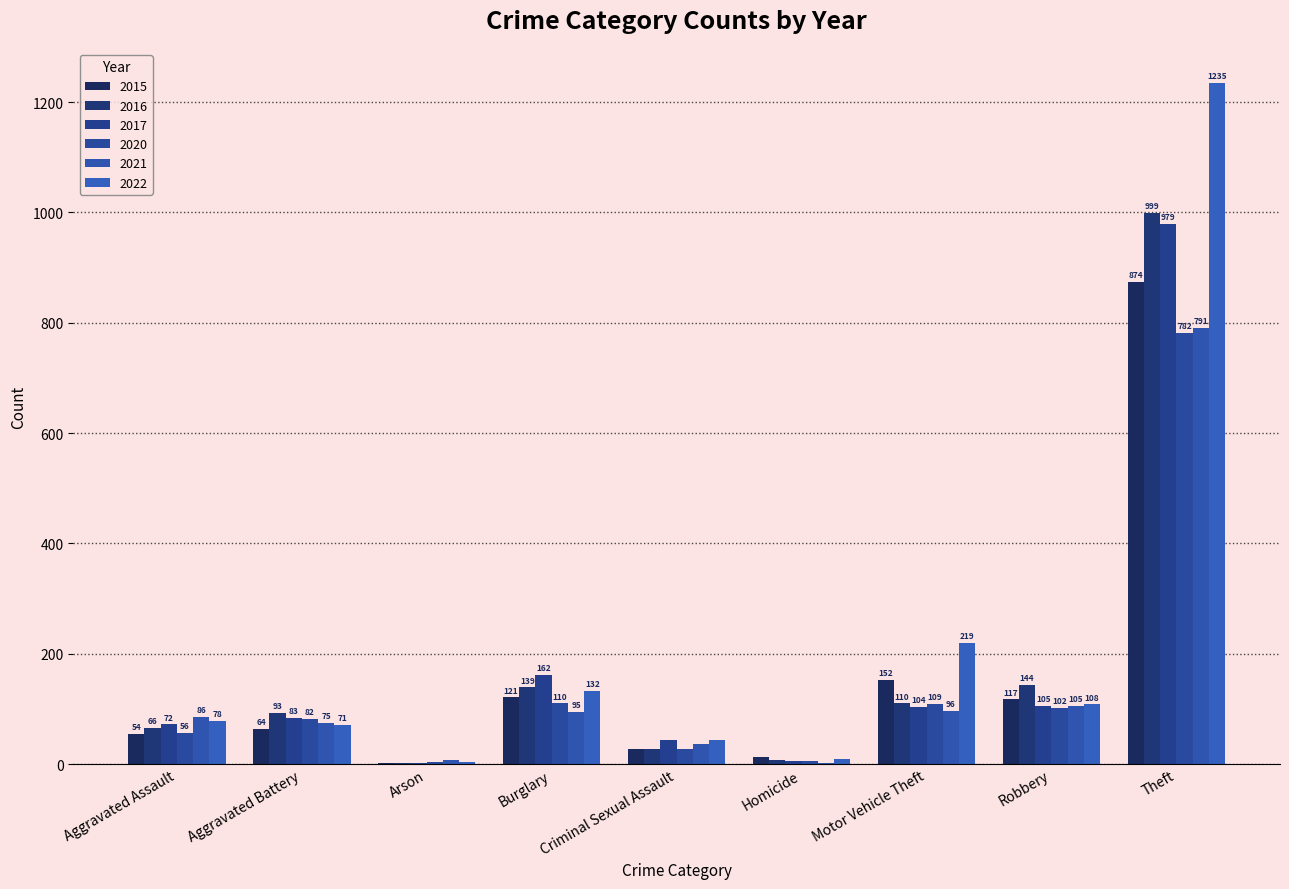

What is the average value of the 2022 series?

211